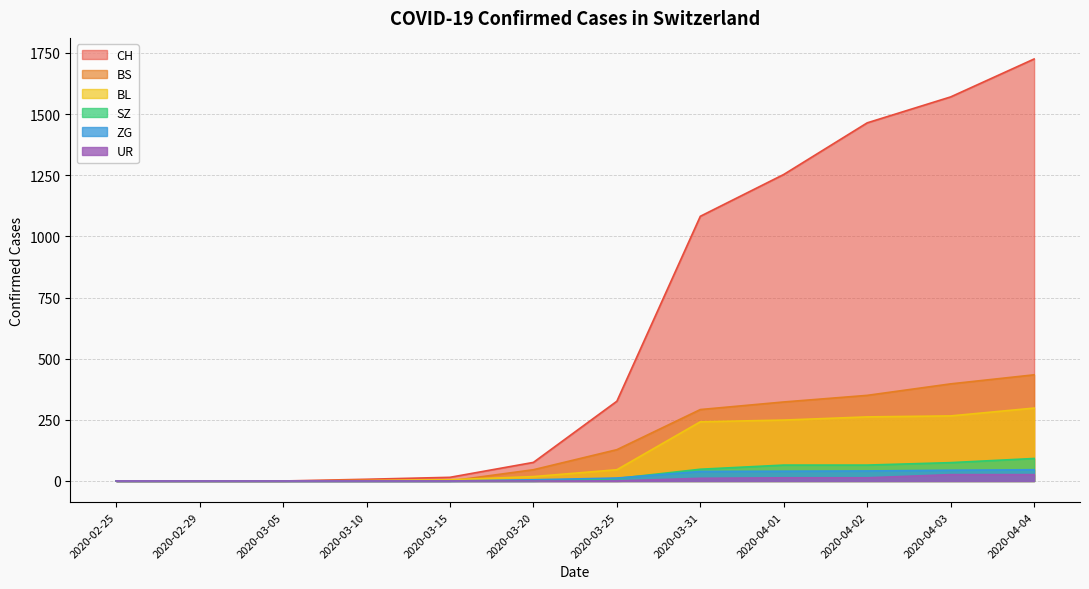

True or false: ZG has more than 0 interior local peaks.

False